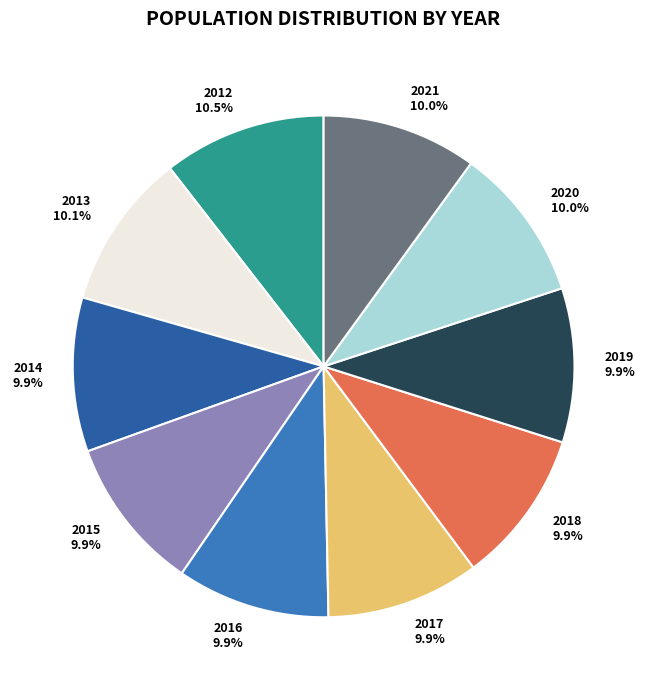

Approximately how many times larger is the value at 2019 compared to 2021?

1.0